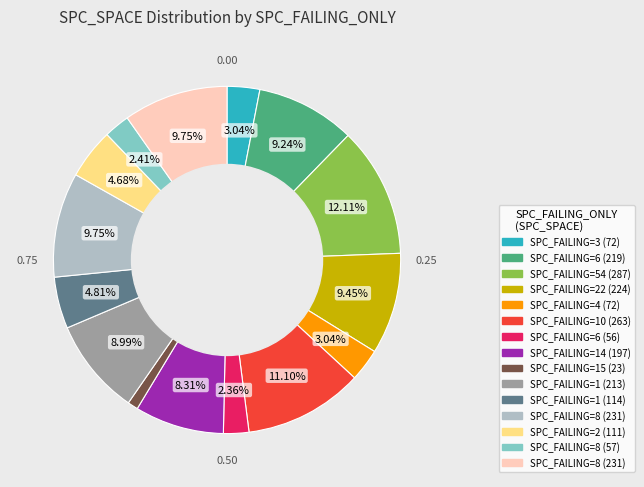

Is there any slice that represents more than half of the pie?

No